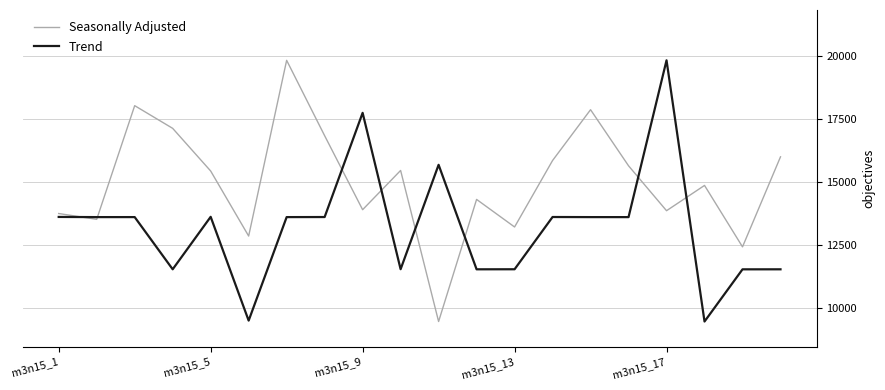

What is the minimum value shown in the chart?

9456.0